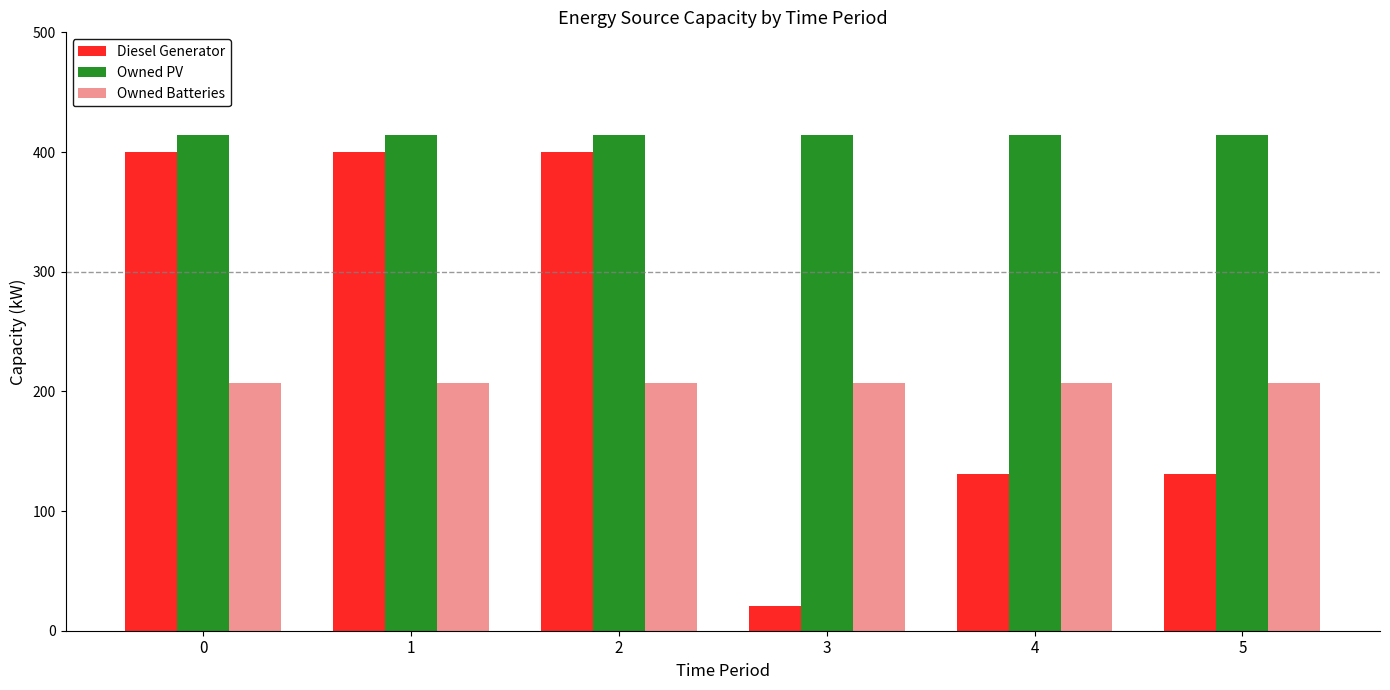

How many distinct data groups are displayed?

3